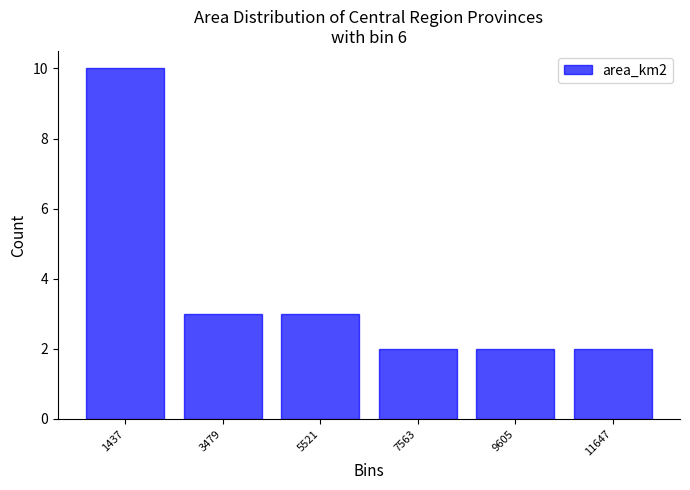

Reading left to right, list every bar in this chart as the range it spans on the x-axis followed by its height. Neither the bar edges nor the heights are printed on the chart, so give them approximately, as read against the axes.

500 to 2500: 10
2500 to 4500: 3
4500 to 6500: 3
6500 to 8500: 2
8500 to 10500: 2
10500 to 12500: 2